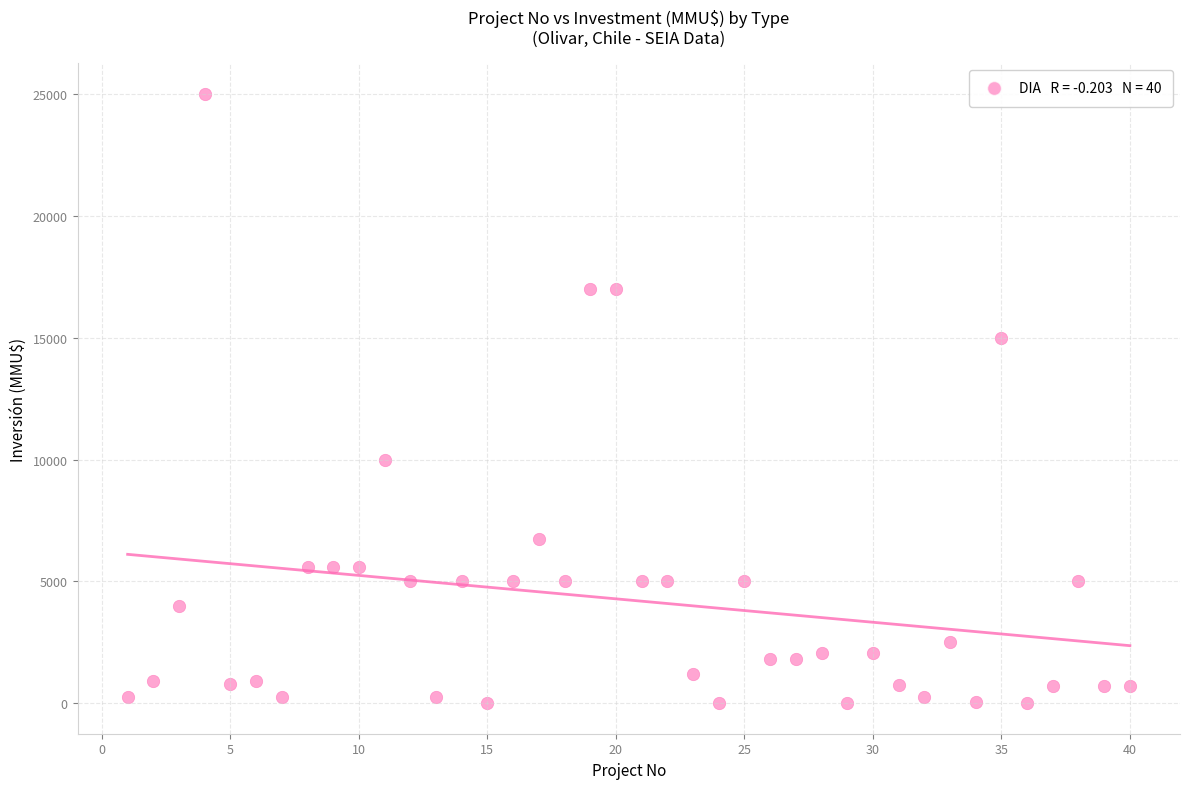

What is the range of X values (max minus min)?

39